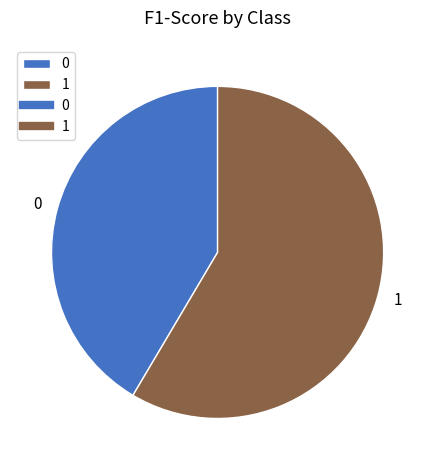

Is there any slice that represents more than half of the pie?

Yes